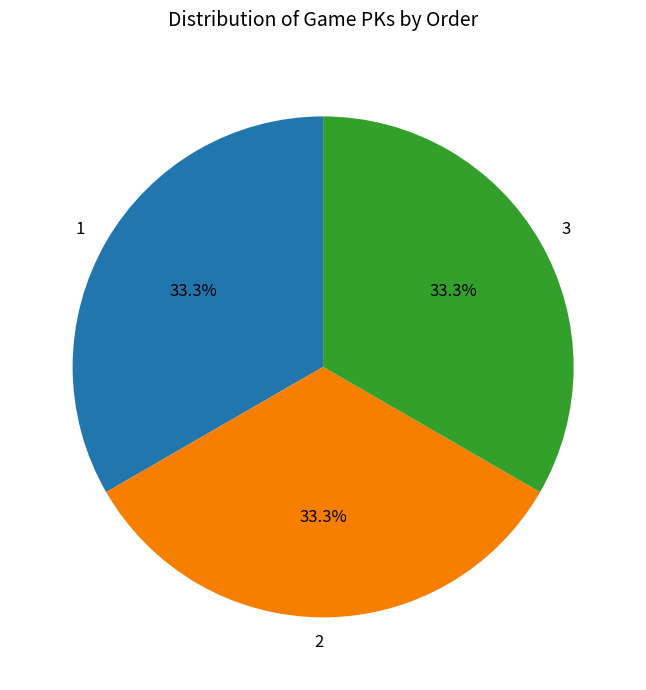

What percentage is NOT represented by 2?

66.7%